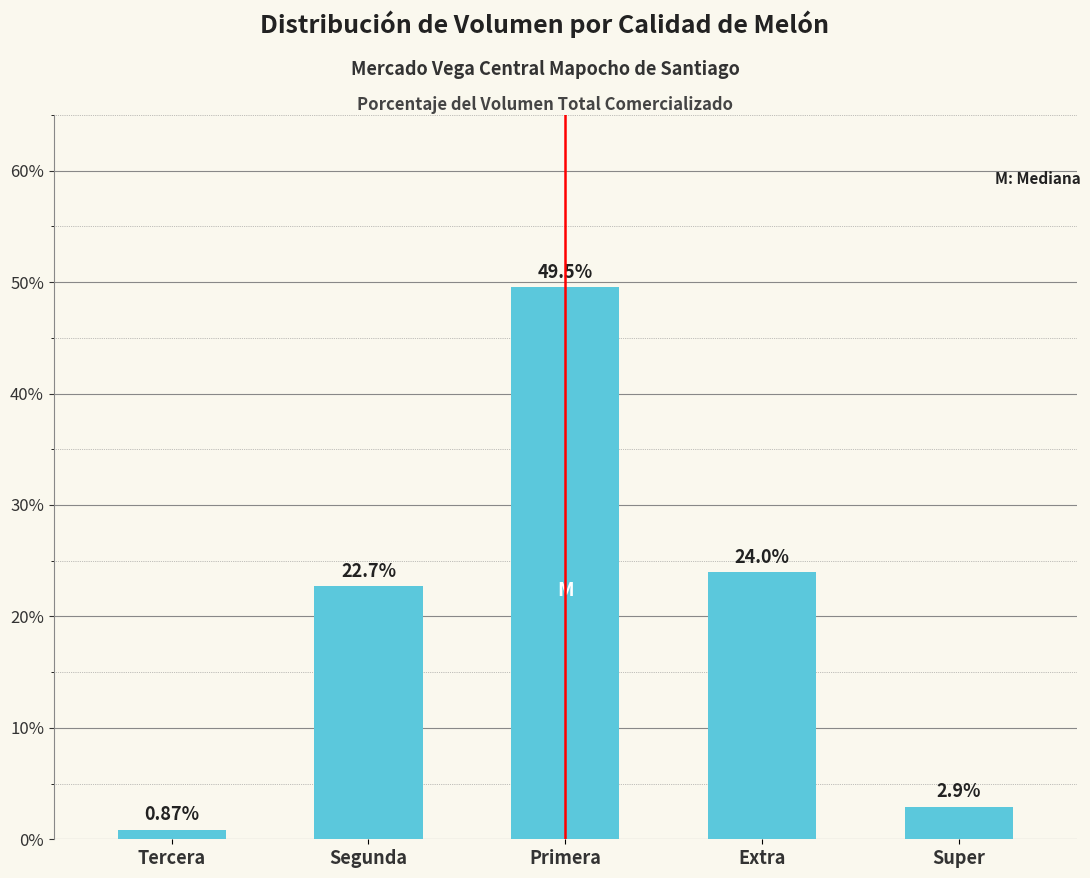

What is the label of the 3rd bar from the right?

Primera